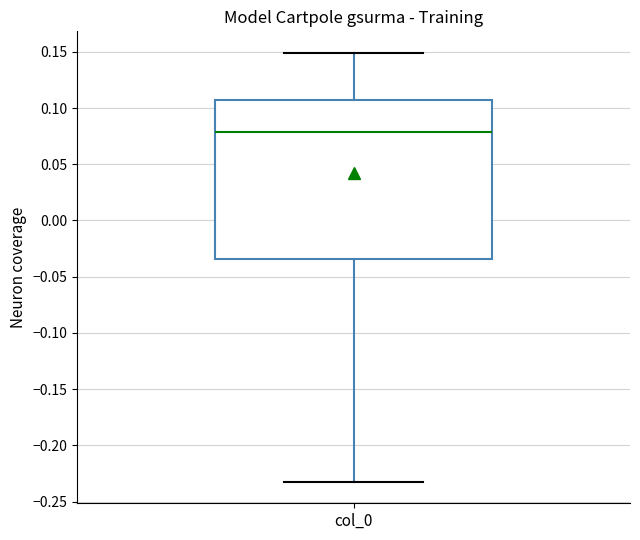

Where is the lower edge of the box for col_0 on the y-axis? The values are not printed on the chart, so give them approximately, as read against the axis.

-0.035